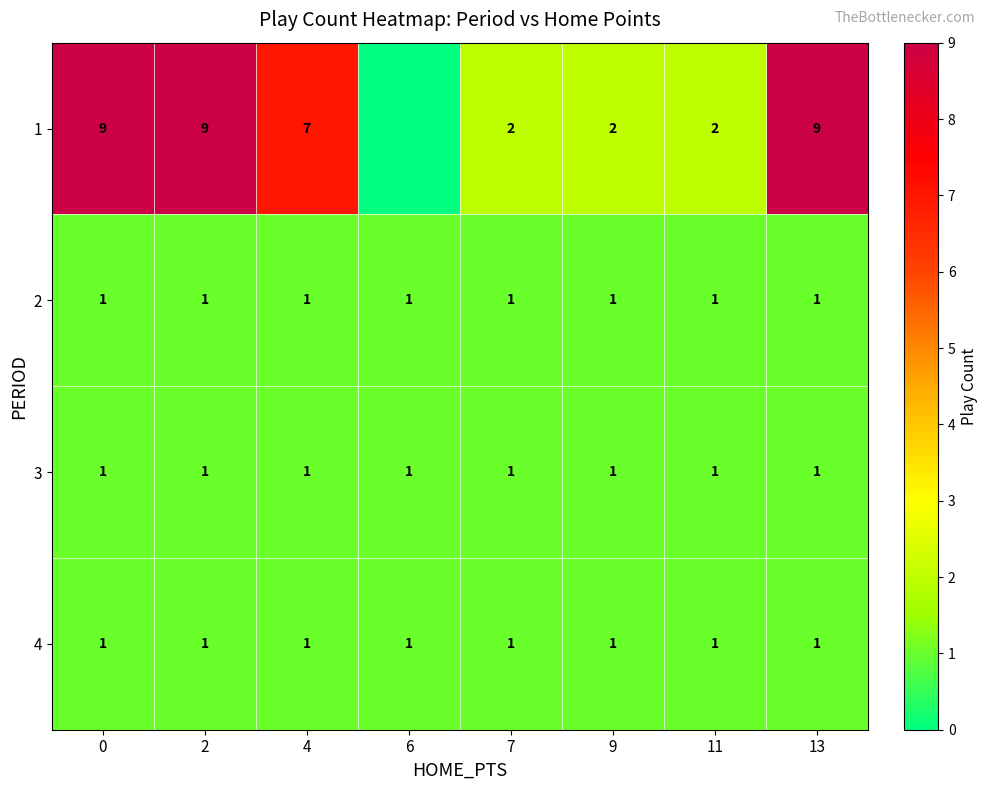

Which has a higher value, 13 or 2?

13